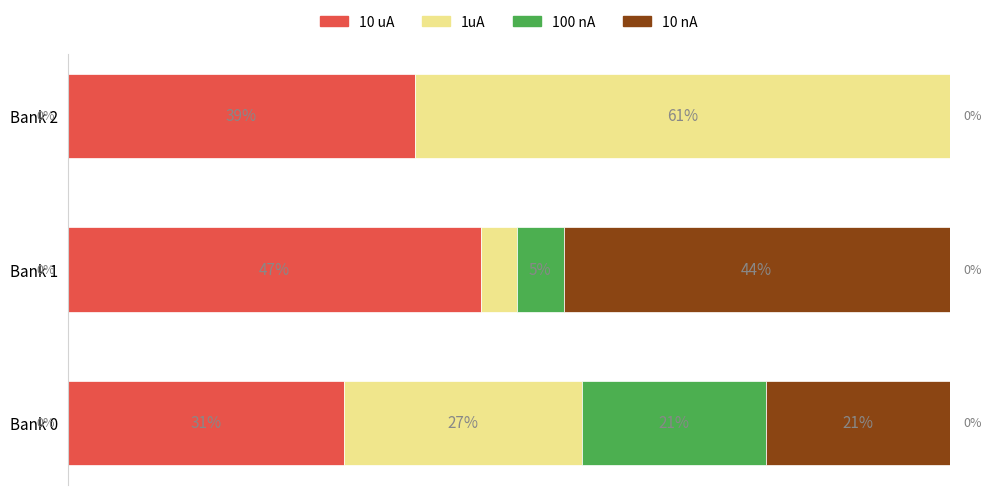

At which label does 10 uA reach its peak?

Bank 1